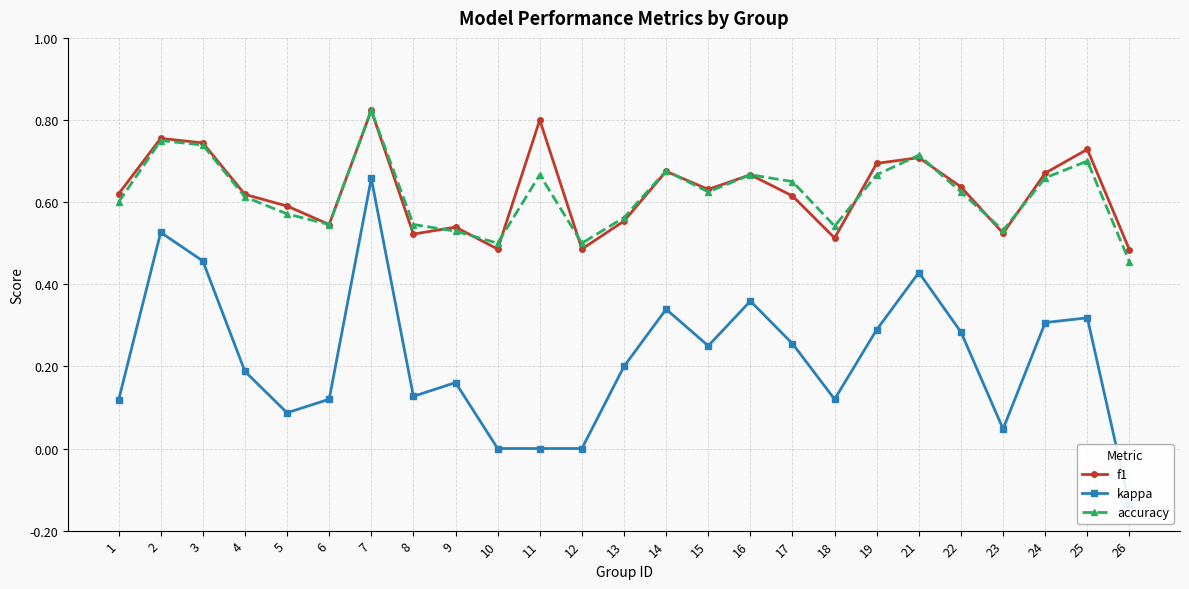

Reading right to left, what are all the values shown in this chart?

f1: 26=0.5	25=0.7	24=0.7	23=0.5	22=0.6	21=0.7	19=0.7	18=0.5	17=0.6	16=0.7	15=0.6	14=0.7	13=0.6	12=0.5	11=0.8	10=0.5	9=0.5	8=0.5	7=0.8	6=0.5	5=0.6	4=0.6	3=0.7	2=0.8	1=0.6
kappa: 26=-0.1	25=0.3	24=0.3	23=0.0	22=0.3	21=0.4	19=0.3	18=0.1	17=0.3	16=0.4	15=0.2	14=0.3	13=0.2	12=0.0	11=0.0	10=0.0	9=0.2	8=0.1	7=0.7	6=0.1	5=0.1	4=0.2	3=0.5	2=0.5	1=0.1
accuracy: 26=0.5	25=0.7	24=0.7	23=0.5	22=0.6	21=0.7	19=0.7	18=0.5	17=0.7	16=0.7	15=0.6	14=0.7	13=0.6	12=0.5	11=0.7	10=0.5	9=0.5	8=0.5	7=0.8	6=0.5	5=0.6	4=0.6	3=0.7	2=0.8	1=0.6